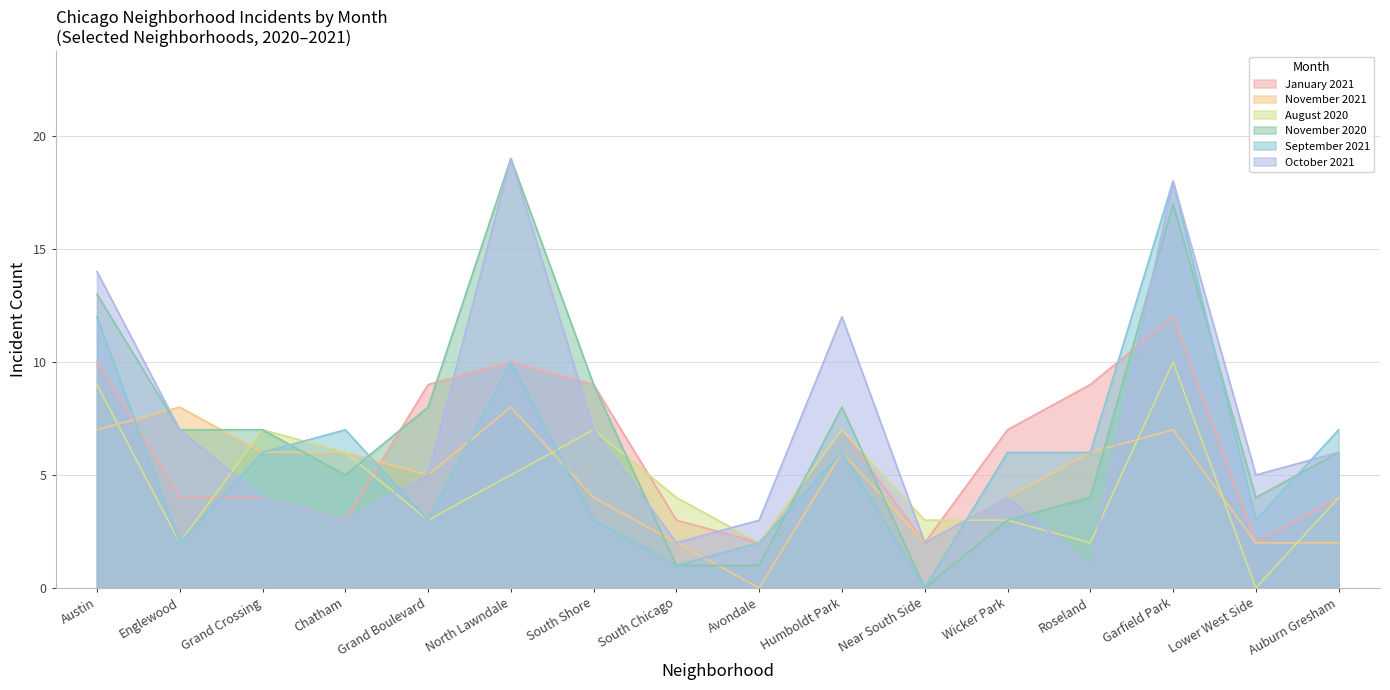

In January 2021, how many points are higher than both neighbors (excluding endpoints)?

3